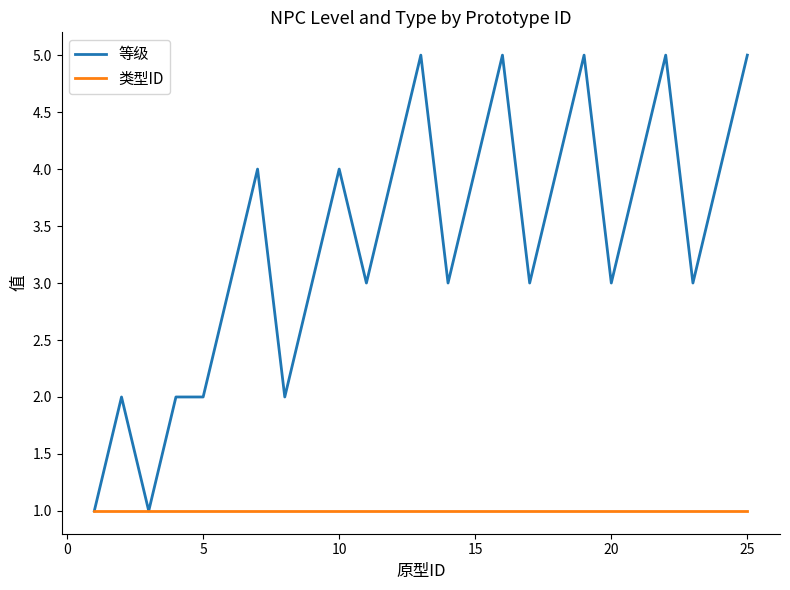

Which series has the largest total across all categories?

等级